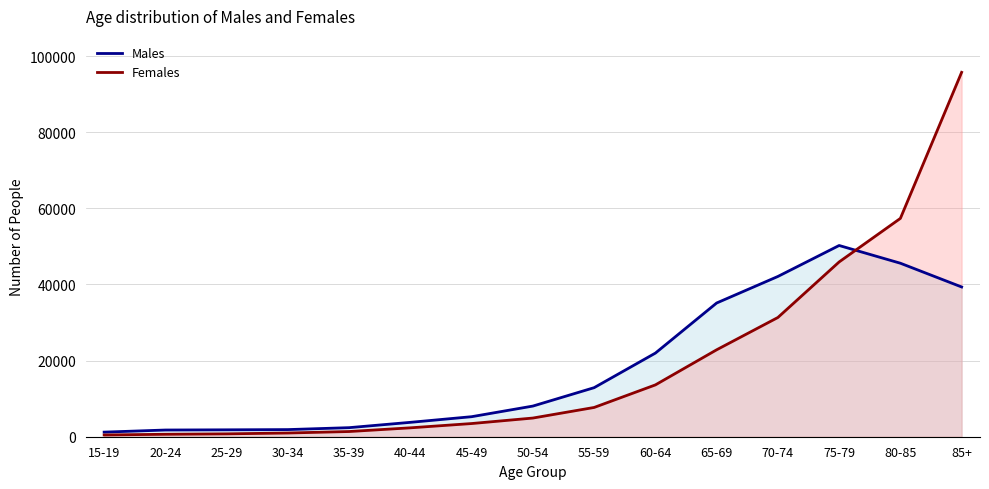

Is the value of Males at 60-64 greater than the value of Females at 35-39?

Yes